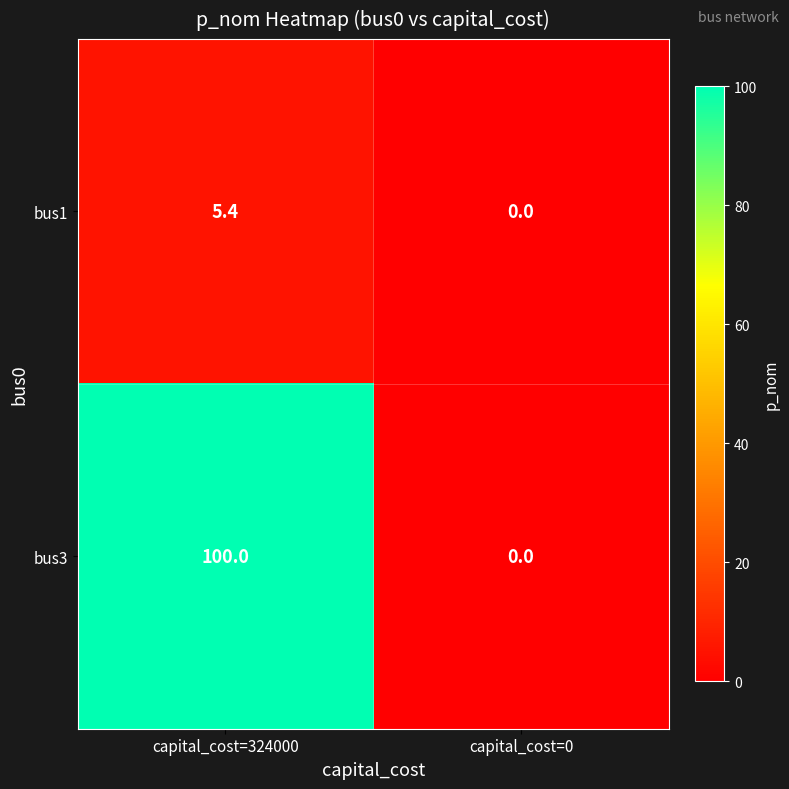

Which series changed the most between capital_cost=324000 and capital_cost=0?

bus3